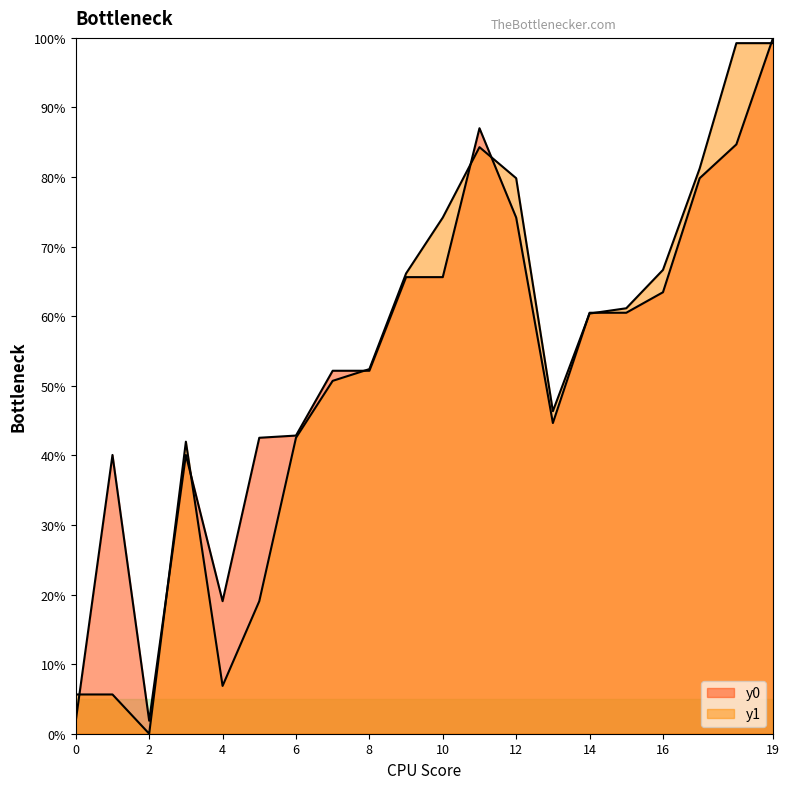

At how many categories does at least one series exceed 41?

16